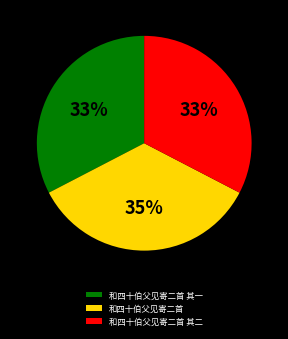

Which category has the biggest portion of the pie?

和四十伯父见寄二首